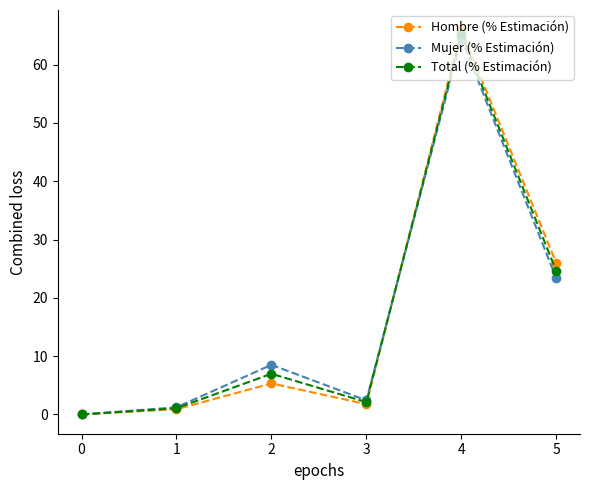

At which label does Total (% Estimación) first exceed 6?

2